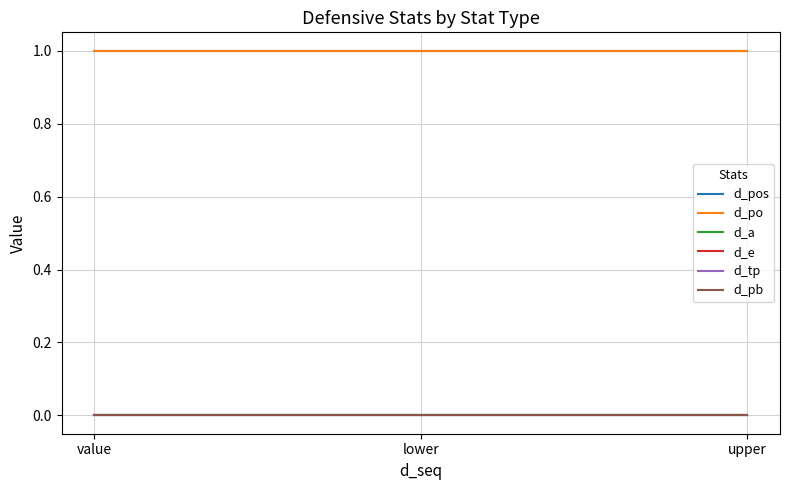

What is the maximum value shown in the chart?

1